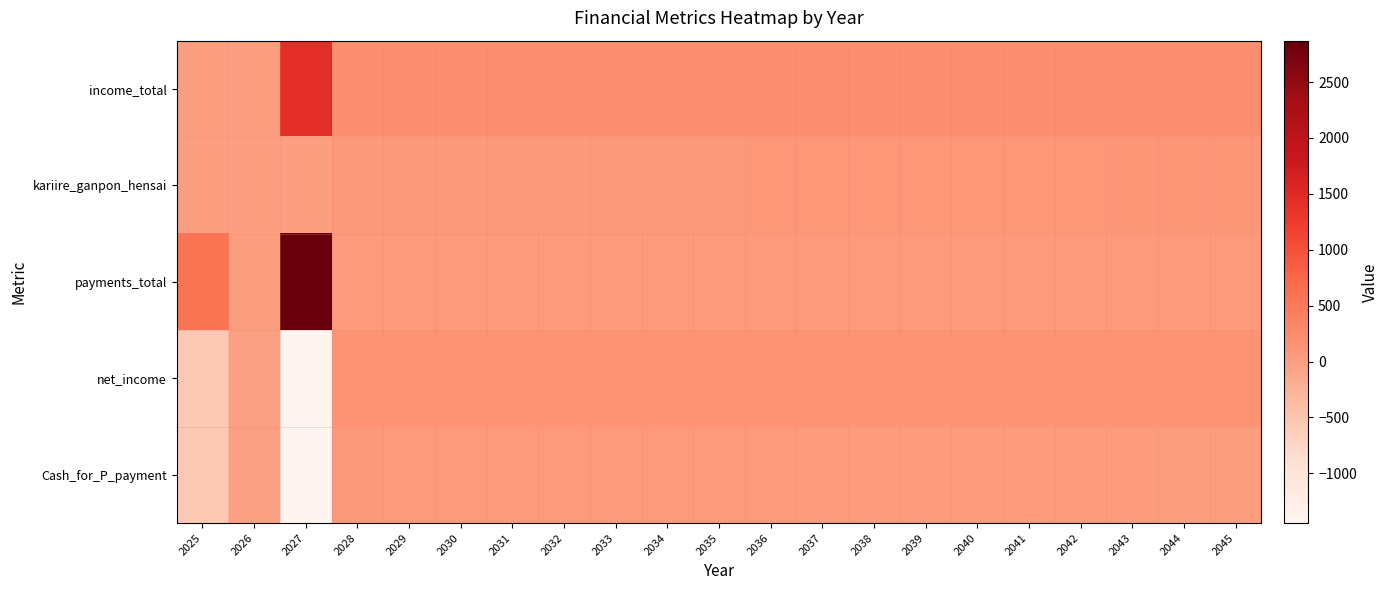

How many categories are shown in the chart?

21